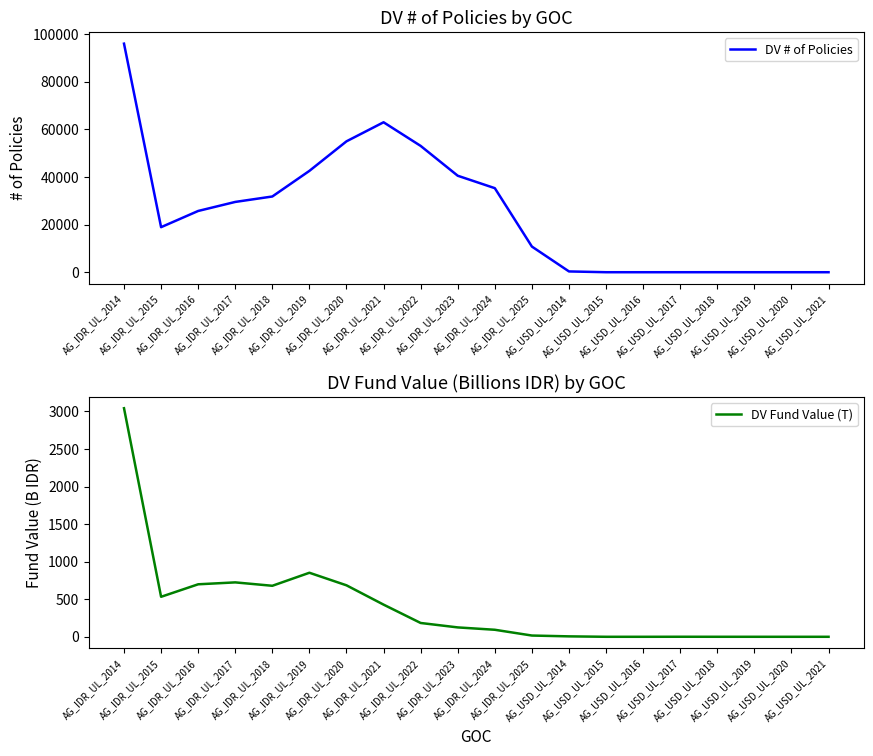

List the series in order of their overall mean, highest first.

DV # of Policies, DV Fund Value (T)